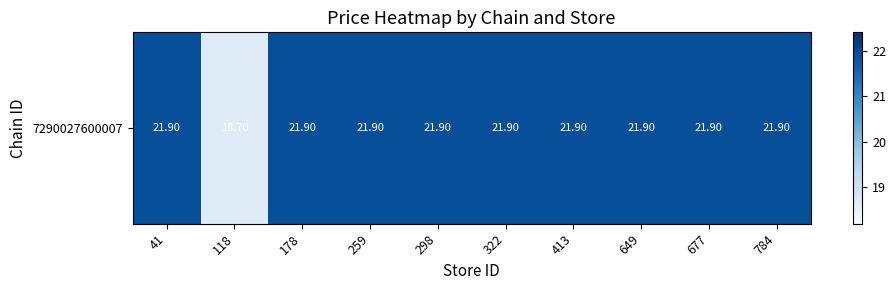

List the labels in order of value, largest first.

41, 178, 259, 298, 322, 413, 649, 677, 784, 118